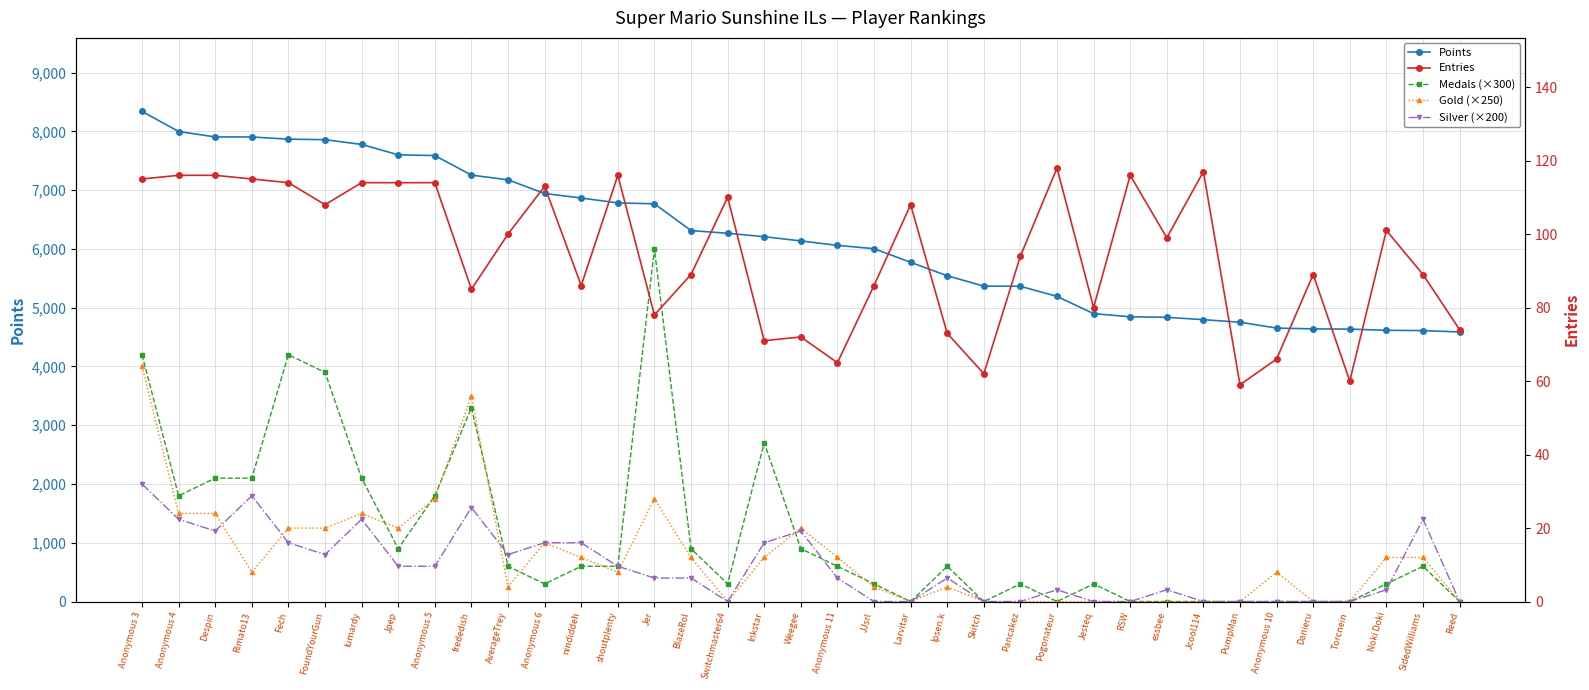

Reading left to right, list all the values displayed in this chart.

Points: 8341	7999	7907	7906	7869	7860	7779	7602	7590	7257	7177	6944	6867	6784	6769	6313	6267	6209	6137	6061	6005	5773	5544	5368	5365	5193	4900	4846	4837	4797	4753	4654	4640	4636	4616	4611	4588
Medals (×300): 4200	1800	2100	2100	4200	3900	2100	900	1800	3300	600	300	600	600	6000	900	300	2700	900	600	300	0	600	0	300	0	300	0	0	0	0	0	0	0	300	600	0
Gold (×250): 4000	1500	1500	500	1250	1250	1500	1250	1750	3500	250	1000	750	500	1750	750	0	750	1250	750	250	0	250	0	0	0	0	0	0	0	0	500	0	0	750	750	0
Silver (×200): 2000	1400	1200	1800	1000	800	1400	600	600	1600	800	1000	1000	600	400	400	0	1000	1200	400	0	0	400	0	0	200	0	0	200	0	0	0	0	0	200	1400	0
Entries: 115	116	116	115	114	108	114	114	114	85	100	113	86	116	78	89	110	71	72	65	86	108	73	62	94	118	80	116	99	117	59	66	89	60	101	89	74